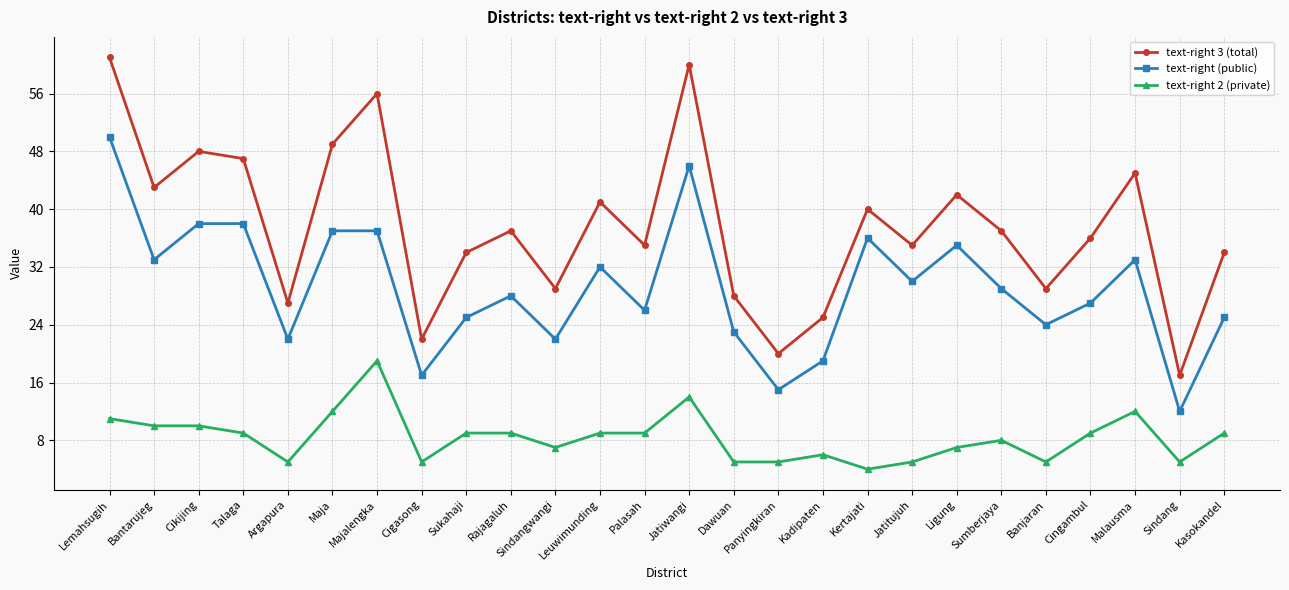

True or false: text-right 2 (private) has more than 2 points higher than both neighbors.

True